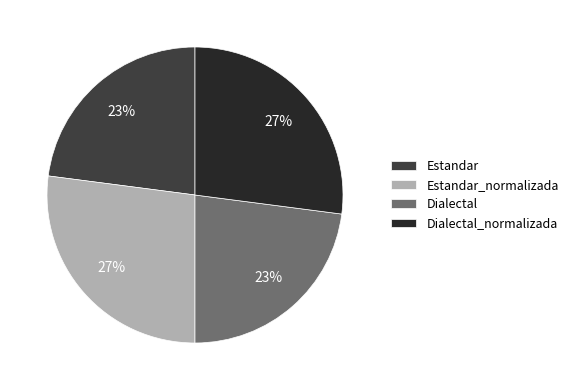

Count the number of slices in the pie.

4